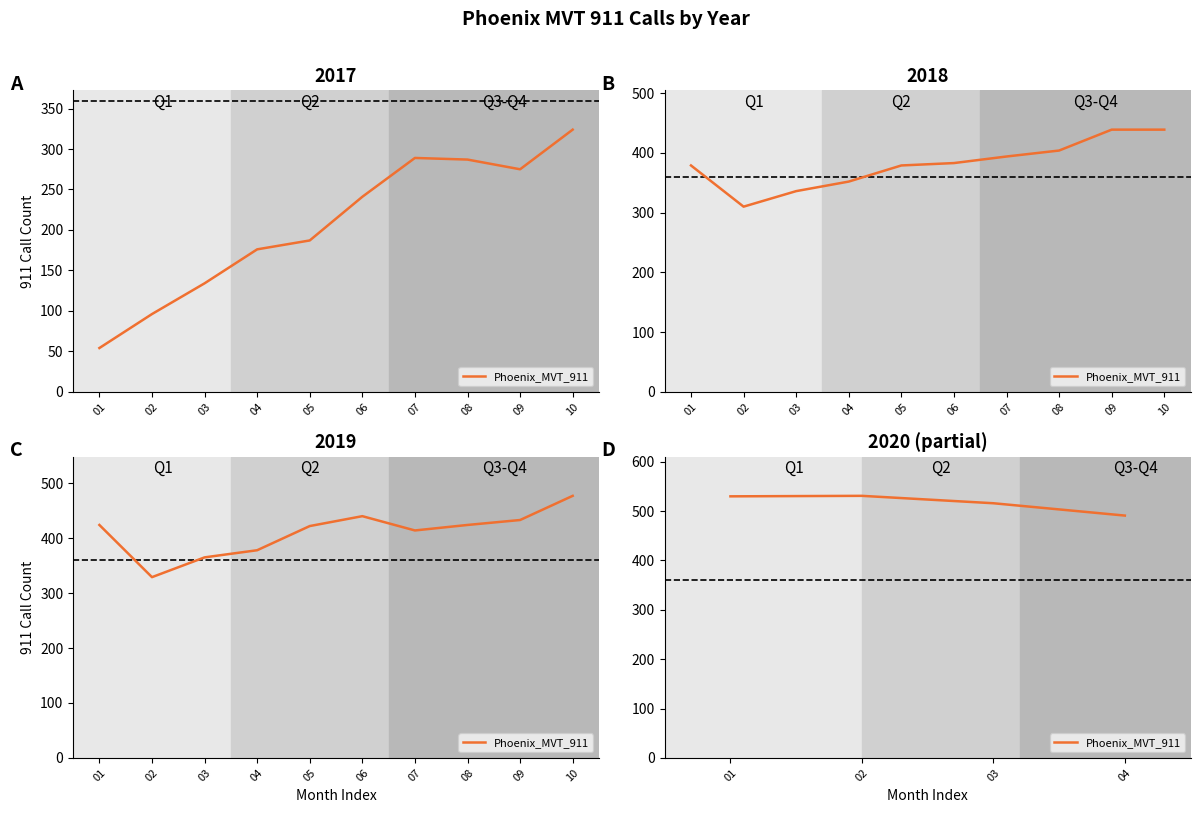

What is the maximum value shown in the chart?

531